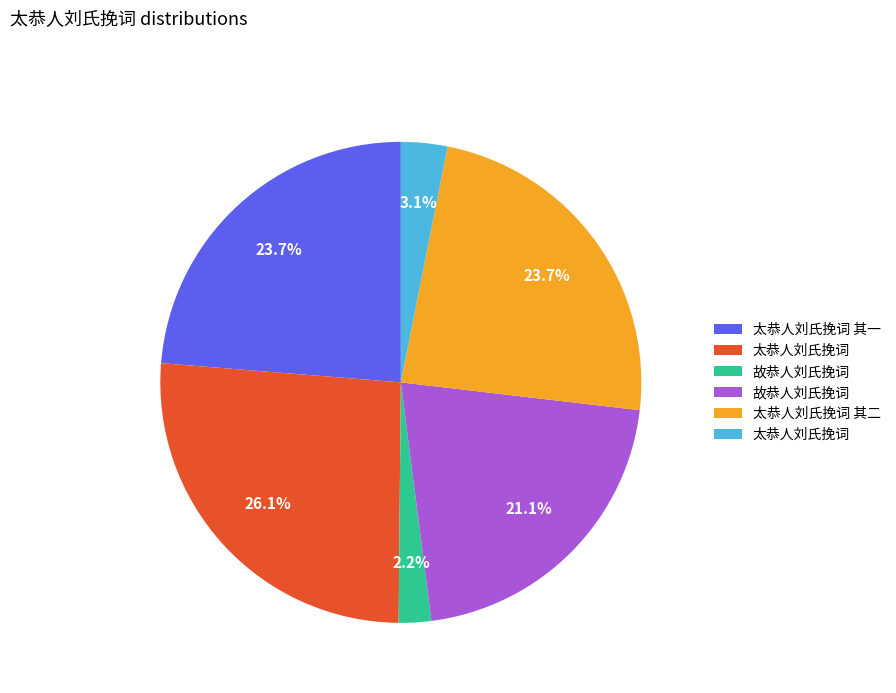

Is there any slice that represents more than half of the pie?

No